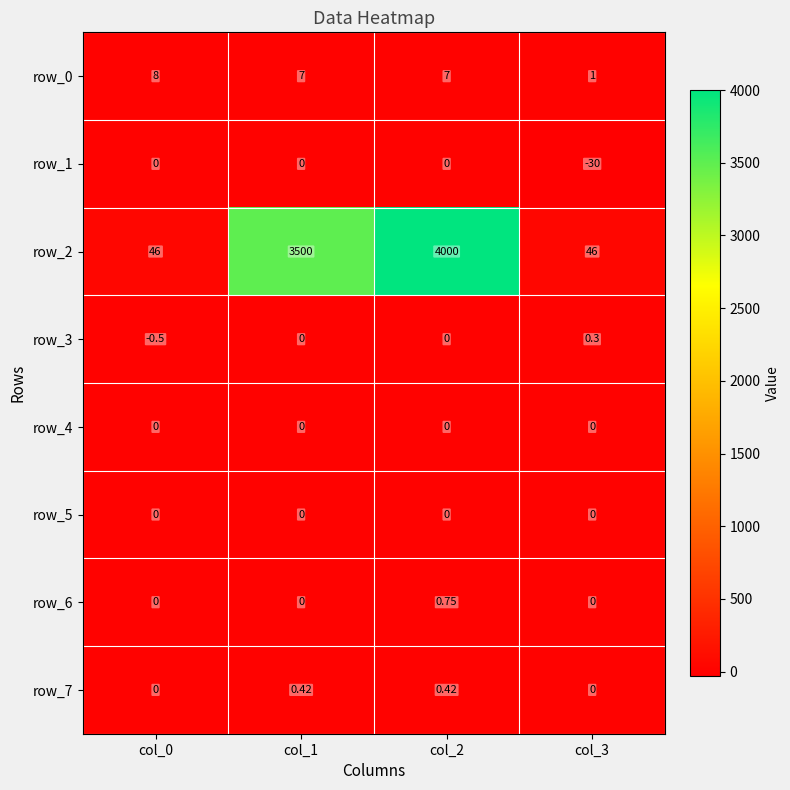

What is the sum of all row_0 values?

23.0